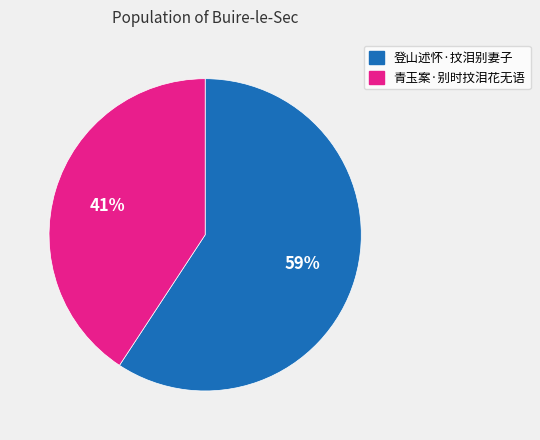

Is 青玉案·别时抆泪花无语 the majority of the pie?

No